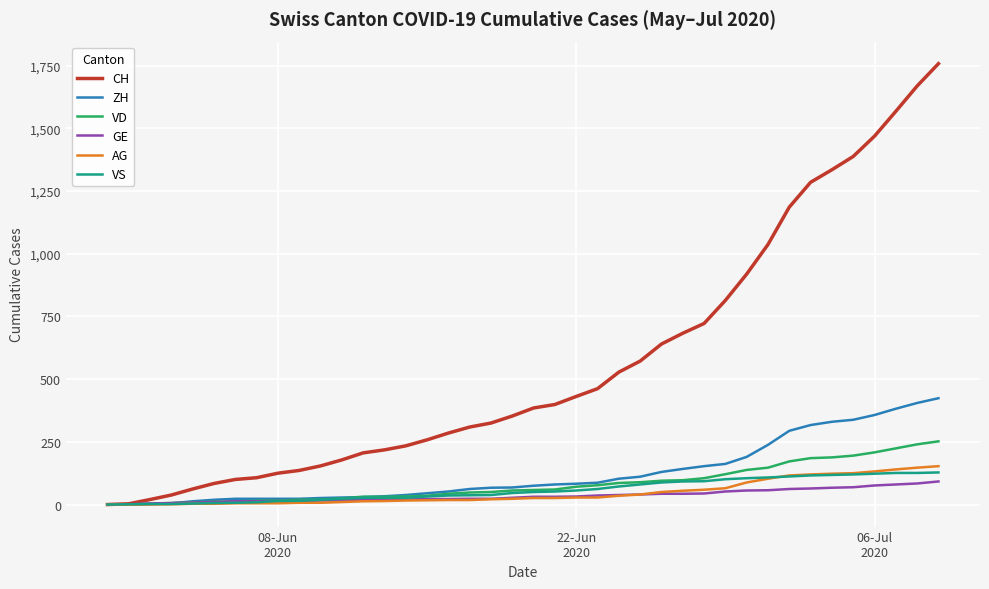

Which series has the largest total across all categories?

CH